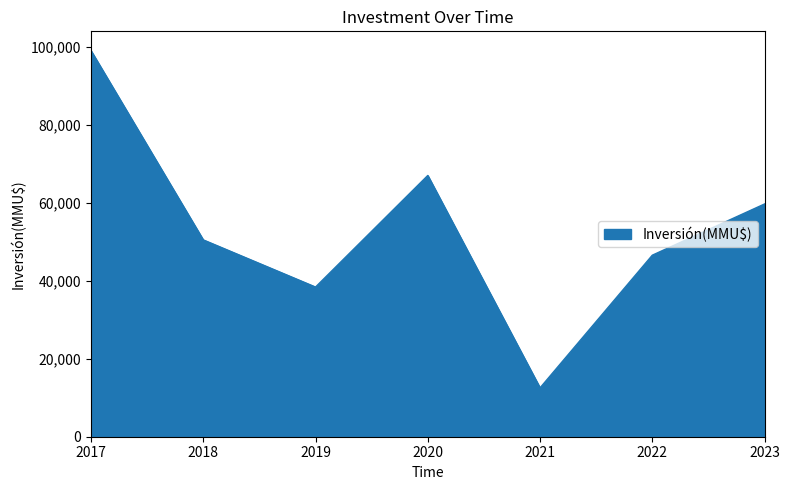

What is the sum of all values?

373802